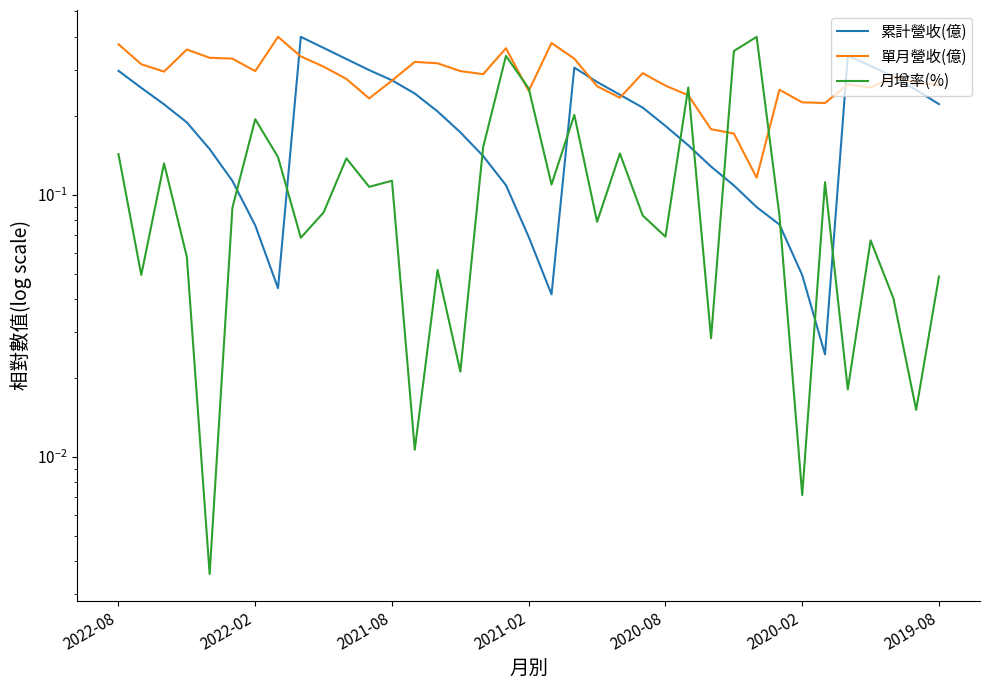

What is the average value of the 累計營收(億) series?

0.2